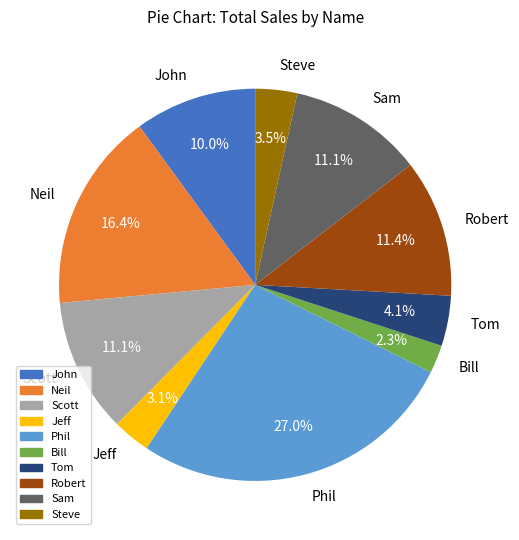

Which slice is the largest?

Phil